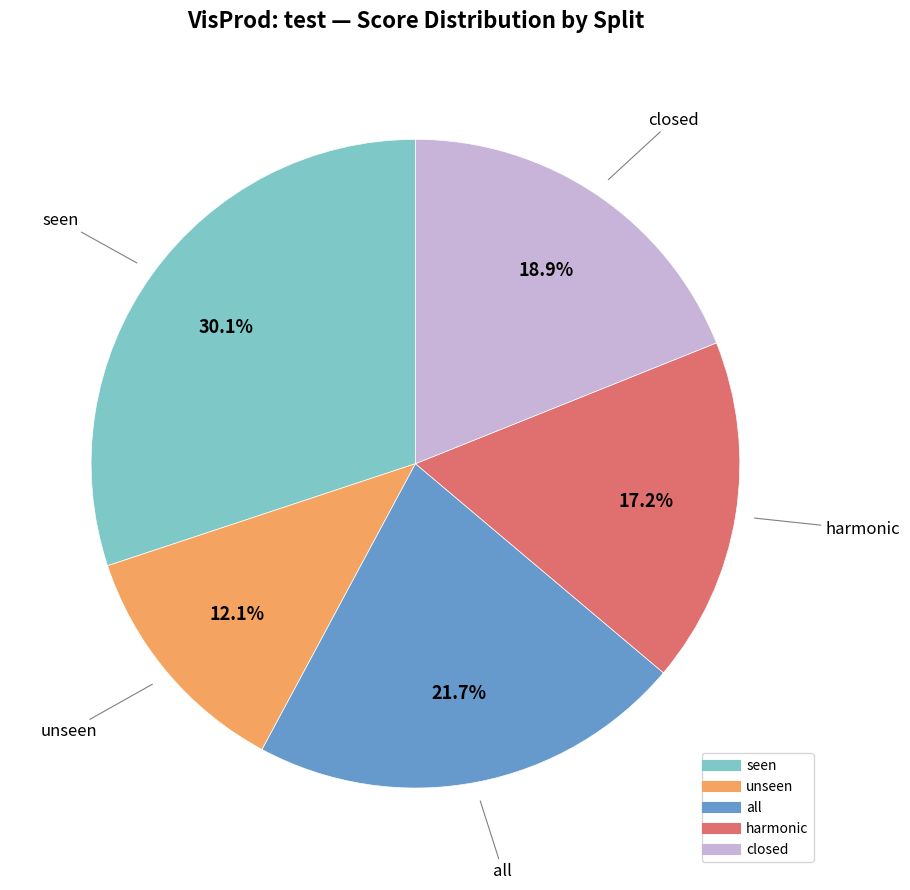

True or false: all accounts for 11% of the total.

False